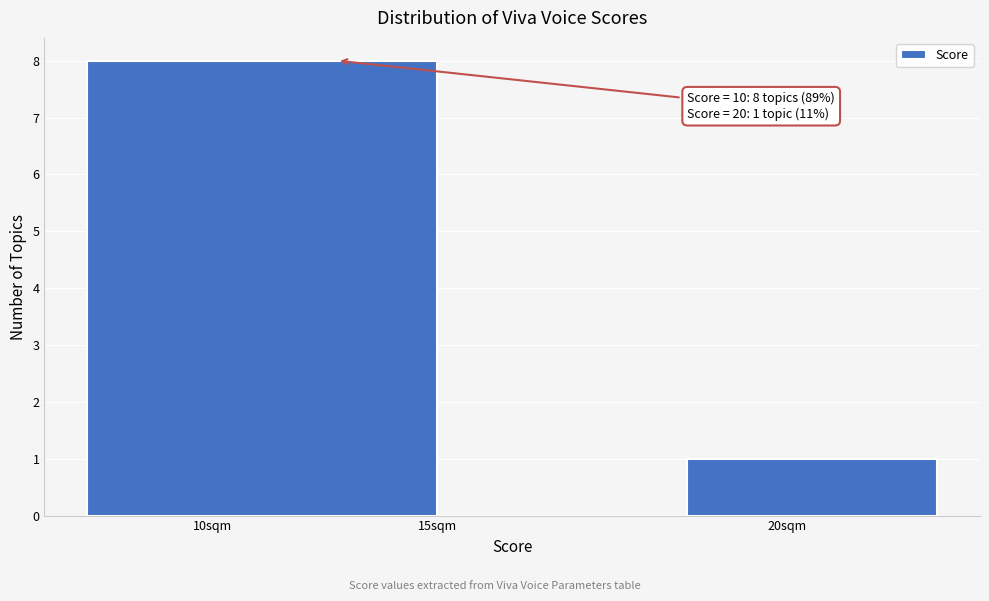

Reading right to left, what are all the values shown in this chart?

20sqm=1	15sqm=0	10sqm=8